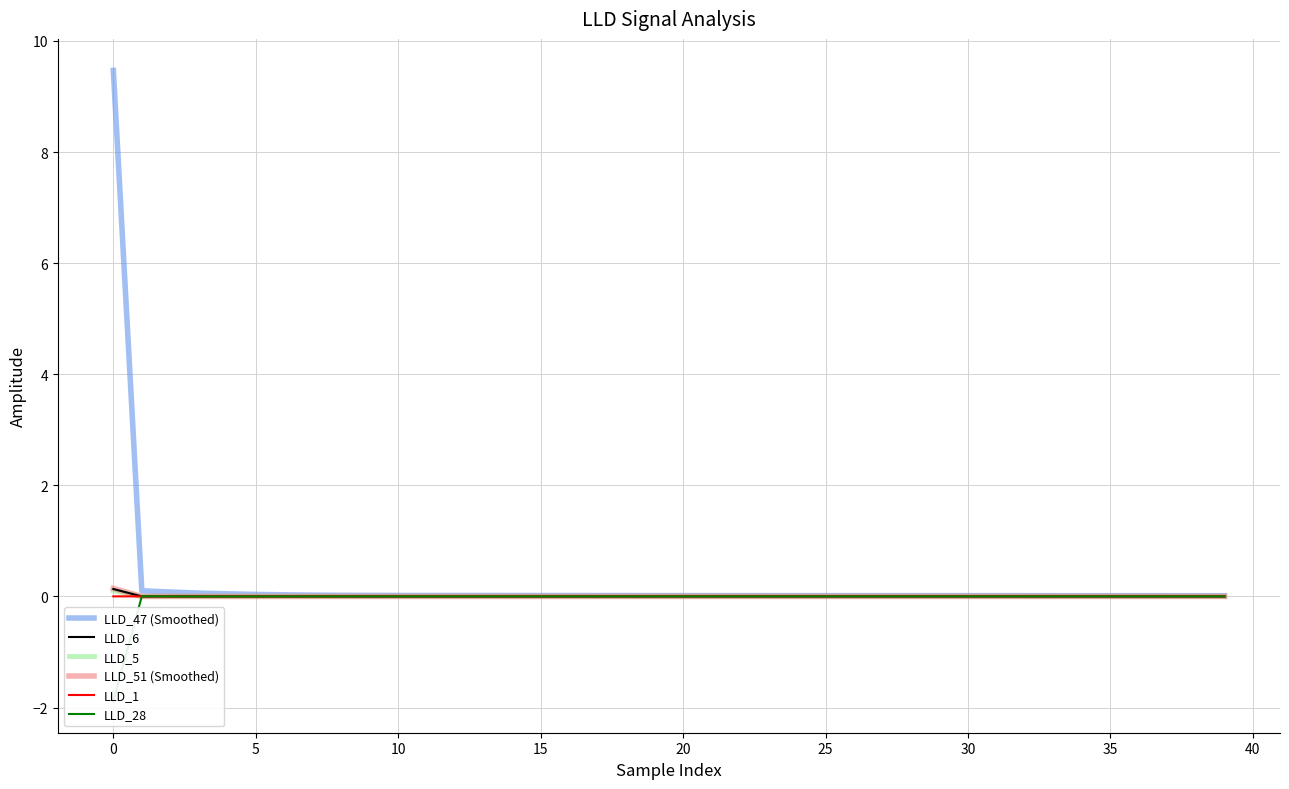

Which series has the largest total across all categories?

LLD_47 (Smoothed)